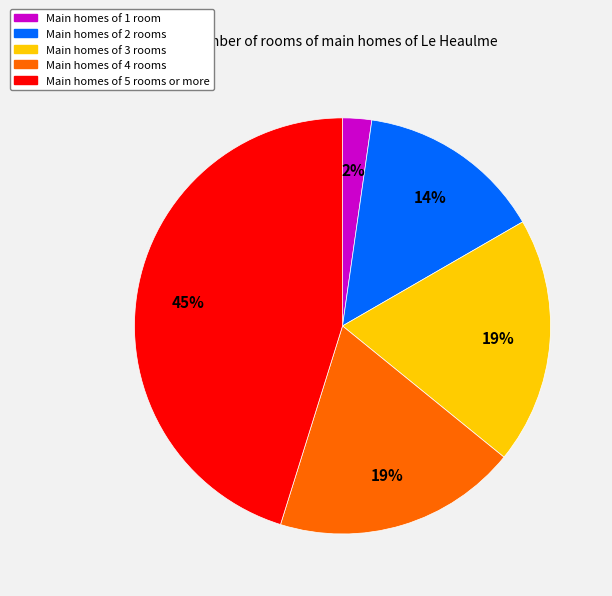

To the nearest percent, what is the average slice percentage?

20%